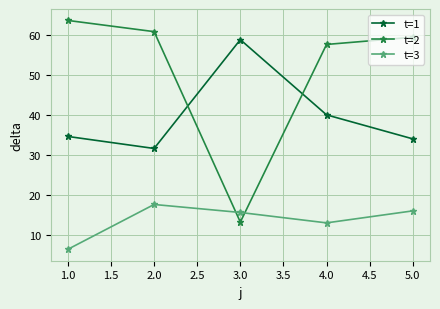

What are all the series names shown in the legend?

t=1, t=2, t=3